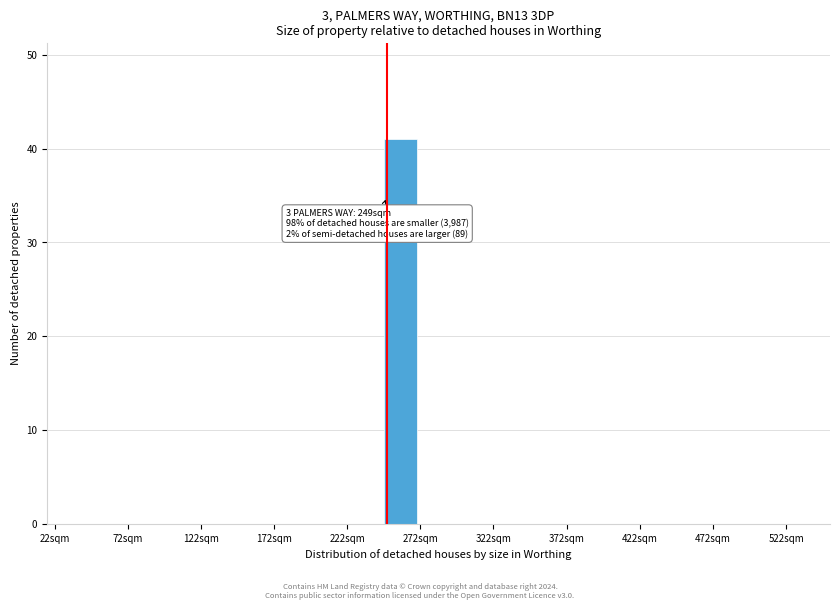

Which range on the x-axis has the tallest bar?

247 to 272